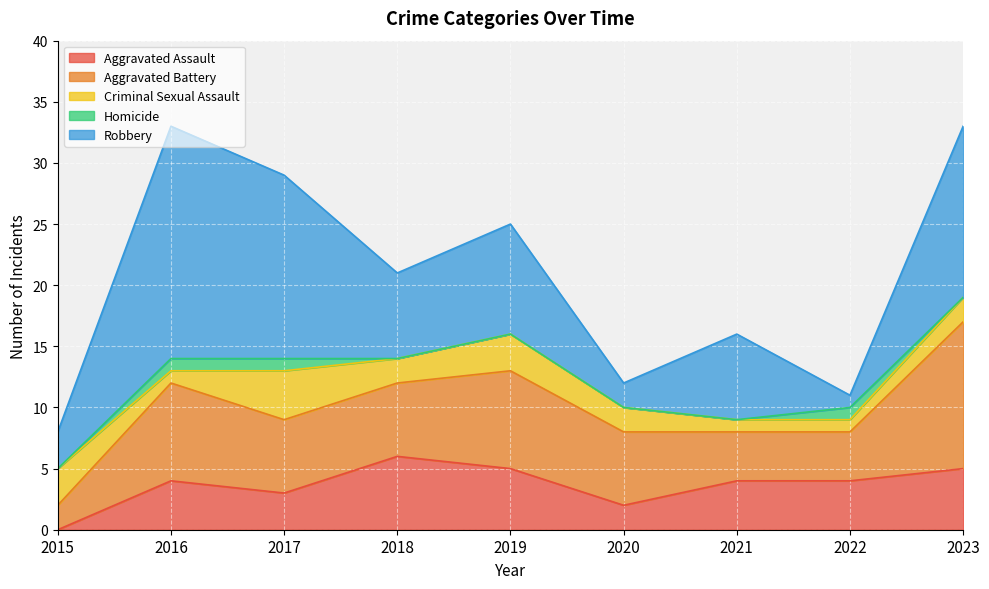

At which category does Robbery reach its first local peak?

2016